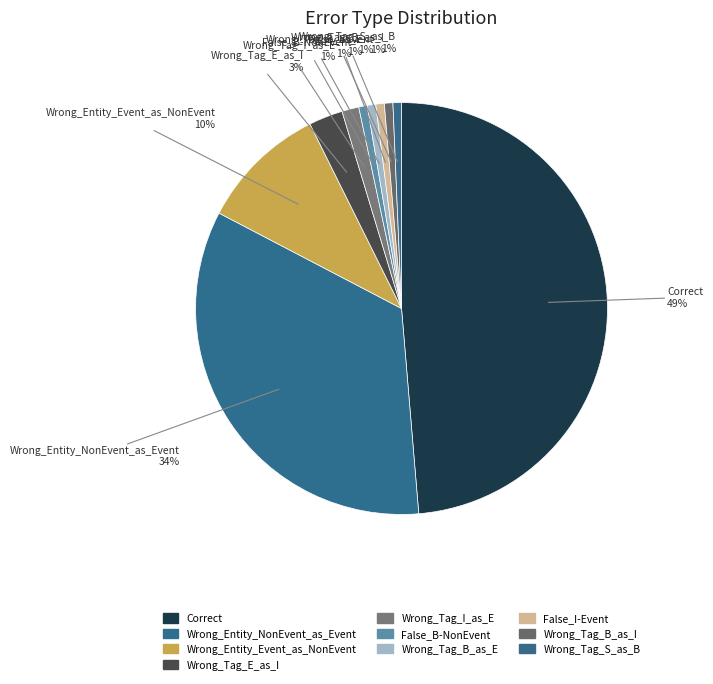

Rank the categories by value from lowest to highest.

False_B-NonEvent, Wrong_Tag_B_as_E, False_I-Event, Wrong_Tag_B_as_I, Wrong_Tag_S_as_B, Wrong_Tag_I_as_E, Wrong_Tag_E_as_I, Wrong_Entity_Event_as_NonEvent, Wrong_Entity_NonEvent_as_Event, Correct